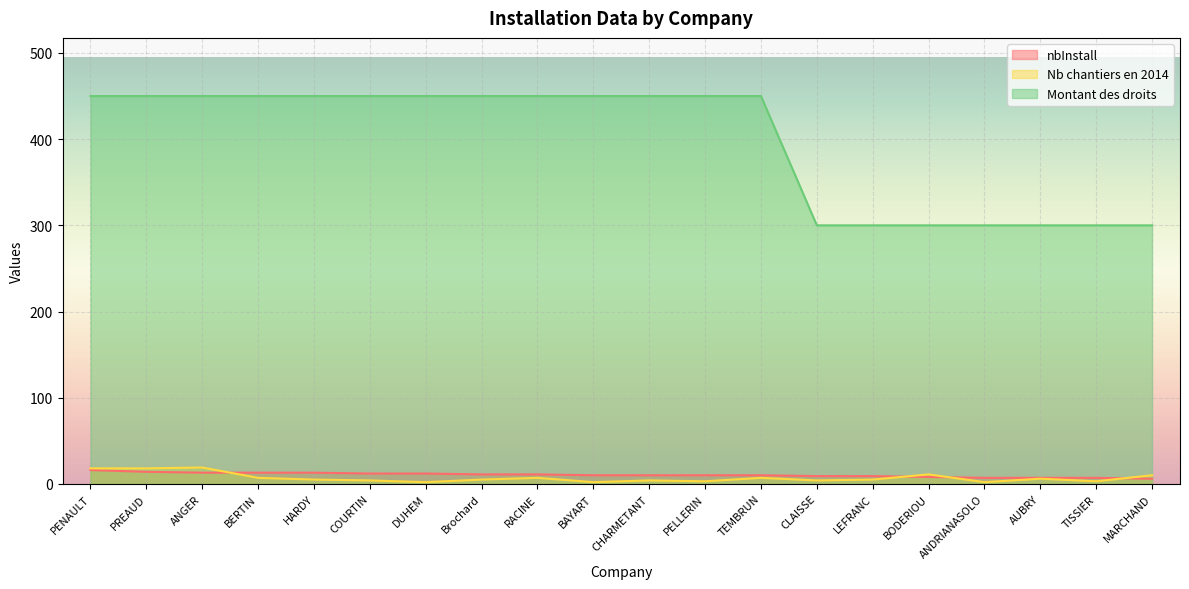

The value of Montant des droits at LEFRANC is 530. True or false?

False